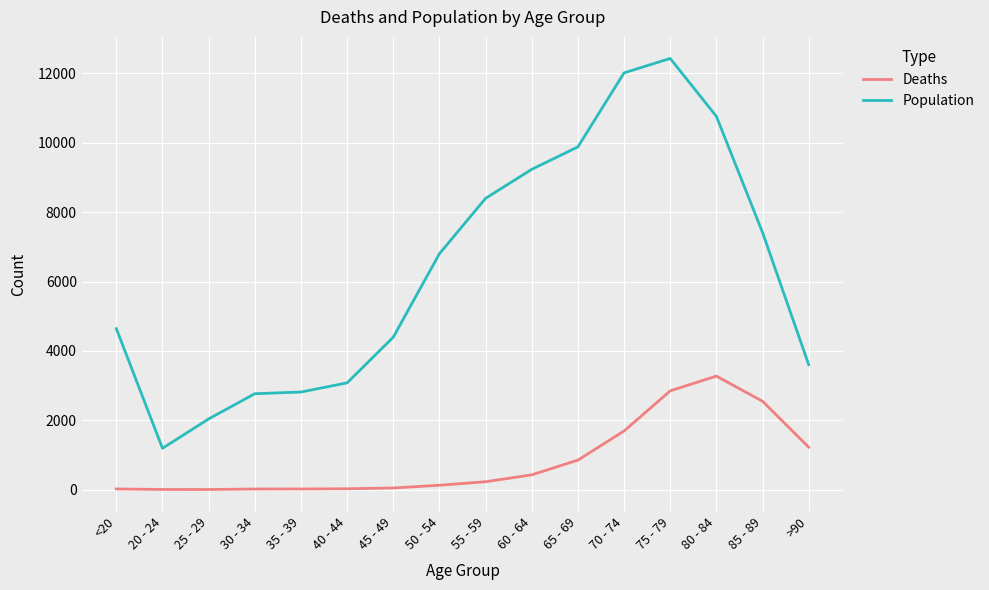

Rank the series by their maximum value, from lowest to highest.

Deaths, Population